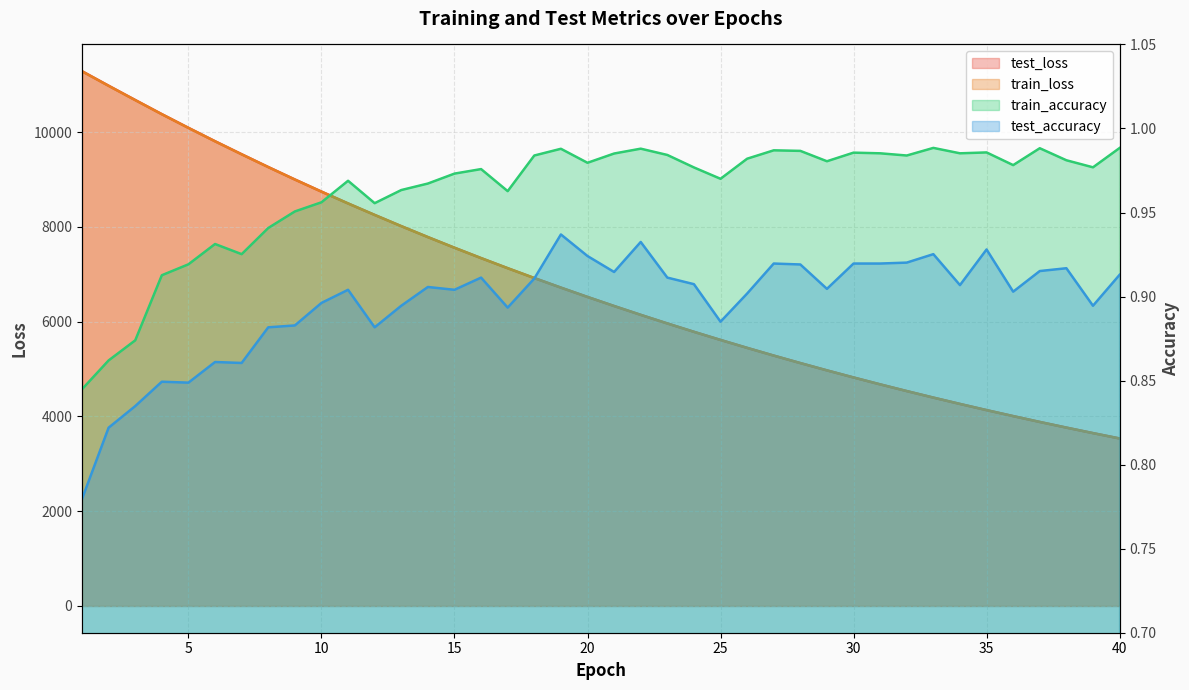

Where is test_loss nearest to the value 7409?

16